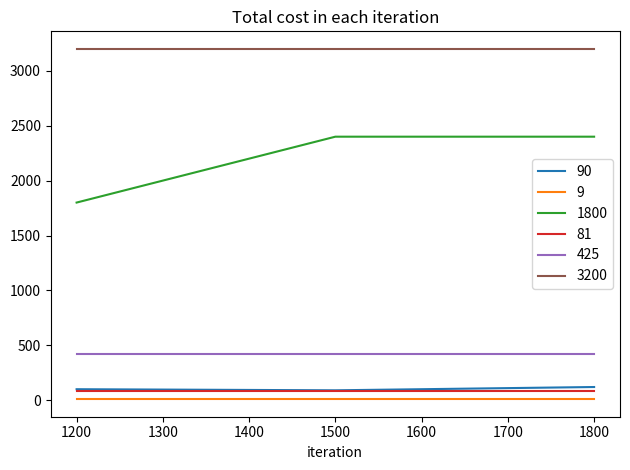

True or false: 425 has a value of 687 at 1200.

False